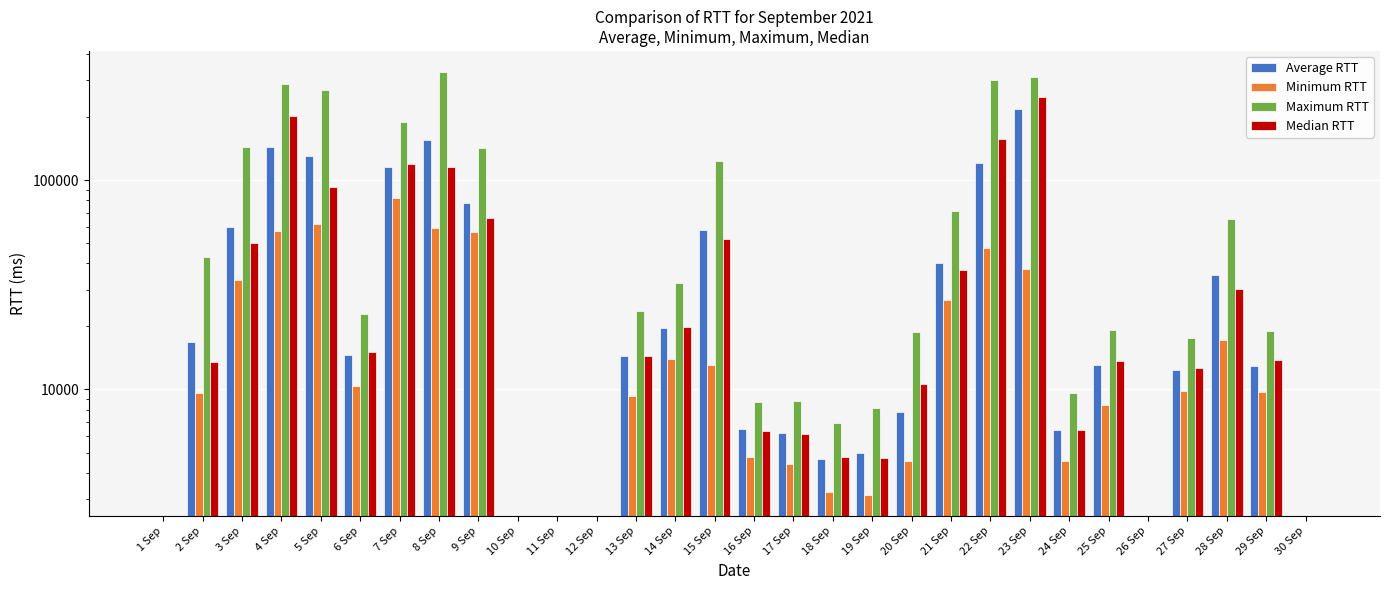

At how many categories does at least one series exceed 273952?

4